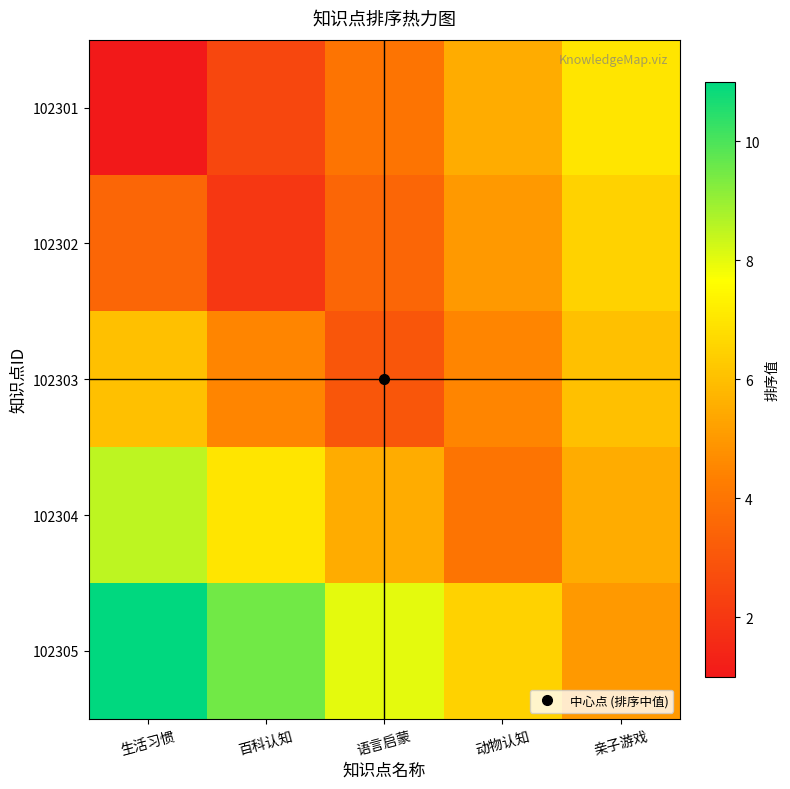

At 语言启蒙, list the series in order from largest to smallest.

102305, 102304, 102301, 102302, 102303